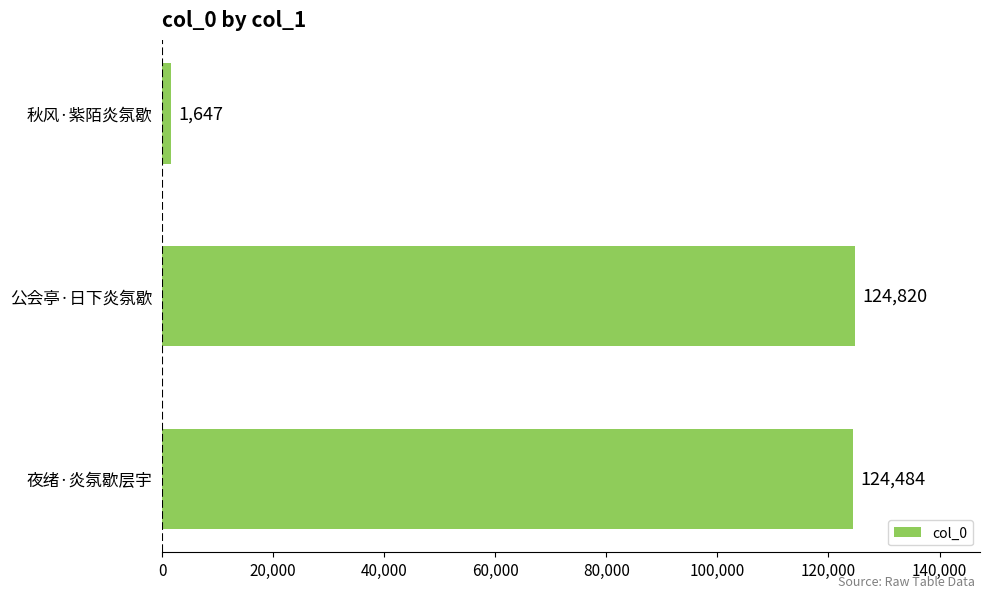

What is the difference between the maximum and minimum values?

123173